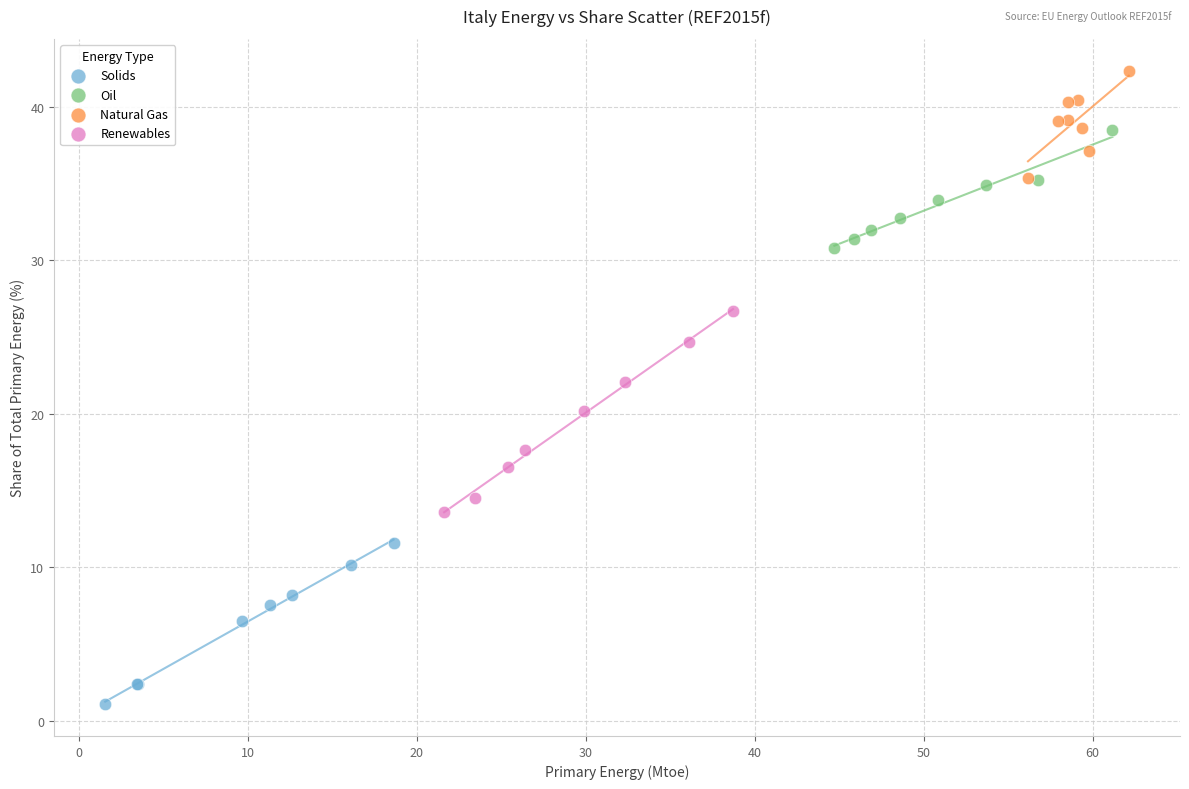

Which series contains the highest Y value?

Natural Gas